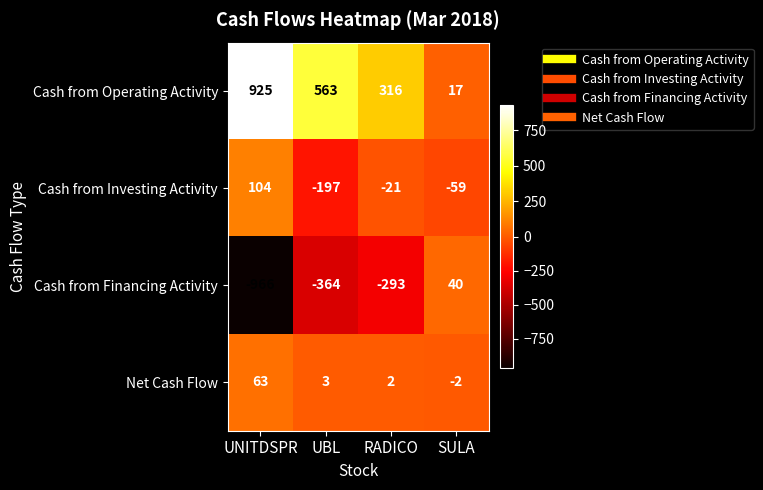

Reading right to left, list all the values displayed in this chart.

Cash from Operating Activity: SULA=17	RADICO=316	UBL=563	UNITDSPR=925
Cash from Investing Activity: SULA=-59	RADICO=-21	UBL=-197	UNITDSPR=104
Cash from Financing Activity: SULA=40	RADICO=-293	UBL=-364	UNITDSPR=-966
Net Cash Flow: SULA=-2	RADICO=2	UBL=3	UNITDSPR=63